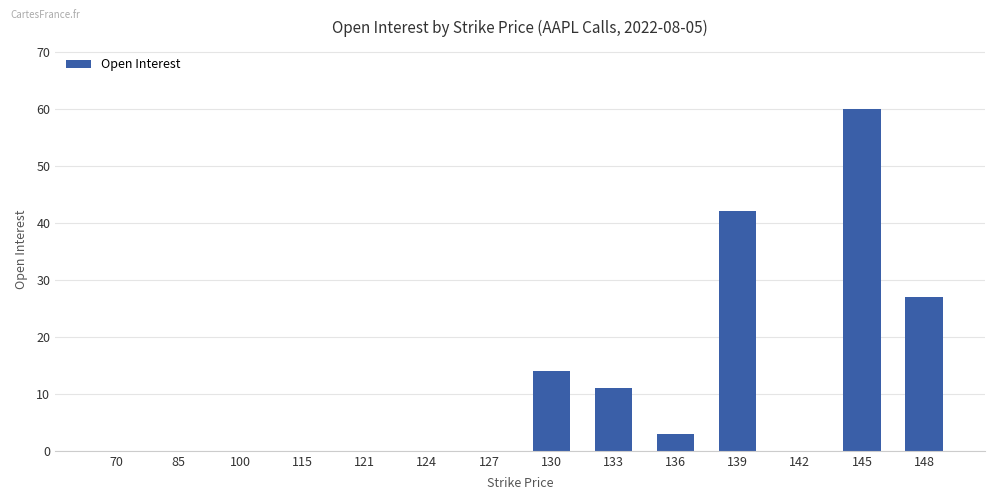

Are the bars horizontal?

No